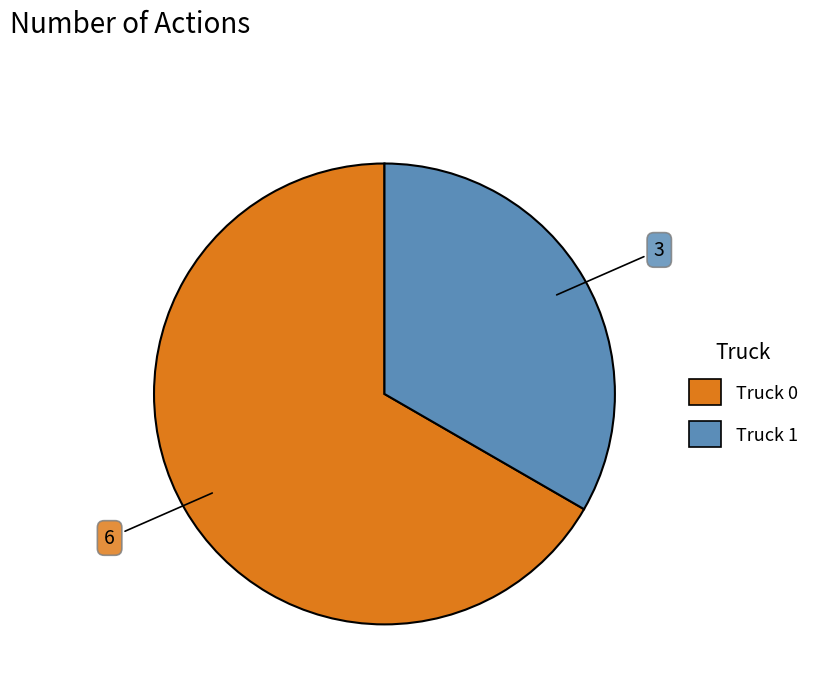

Rank the categories by value from highest to lowest.

Truck 0, Truck 1